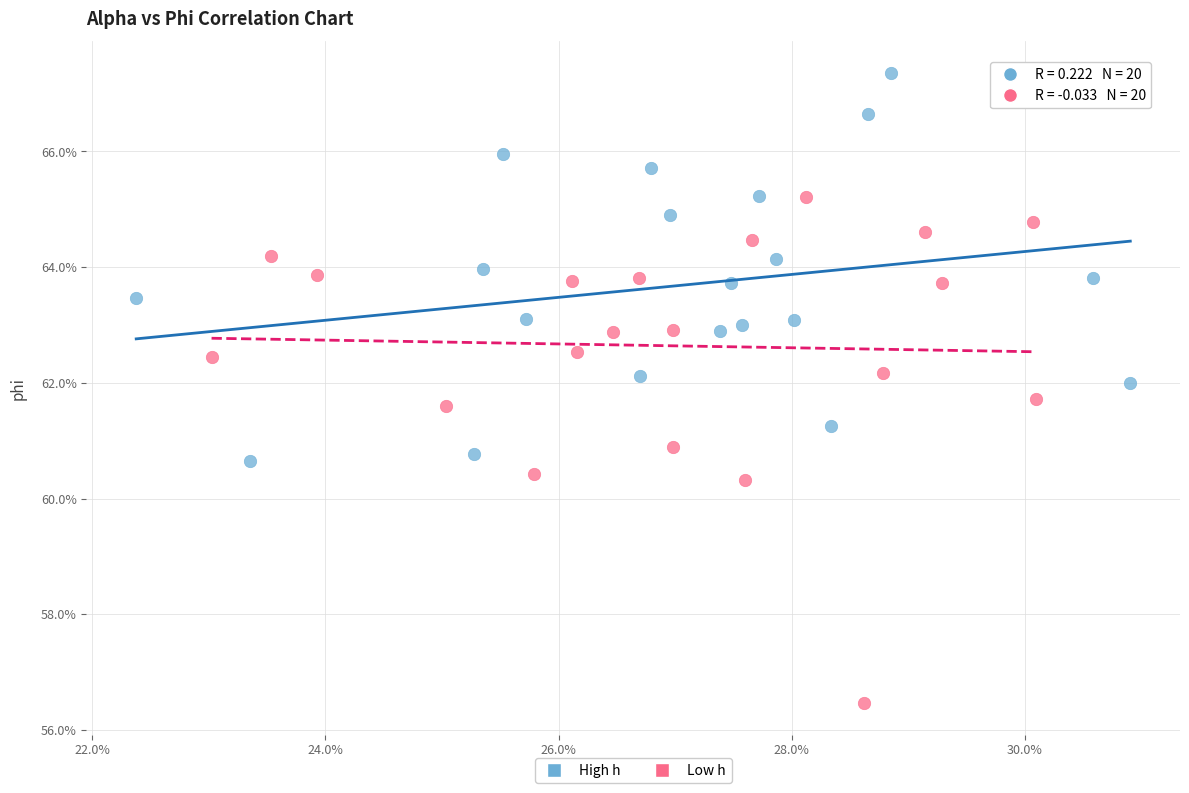

Which series reaches the minimum Y coordinate?

Low h